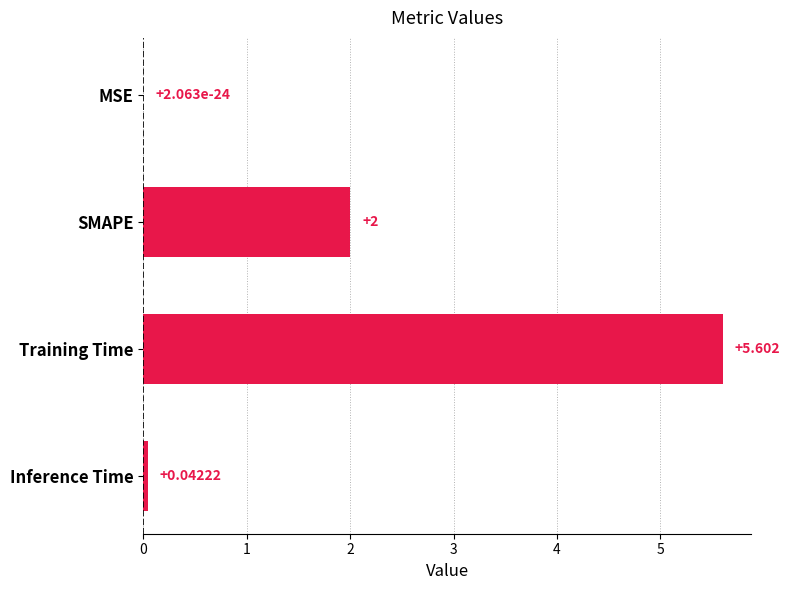

At which label is the value closest to 2?

SMAPE